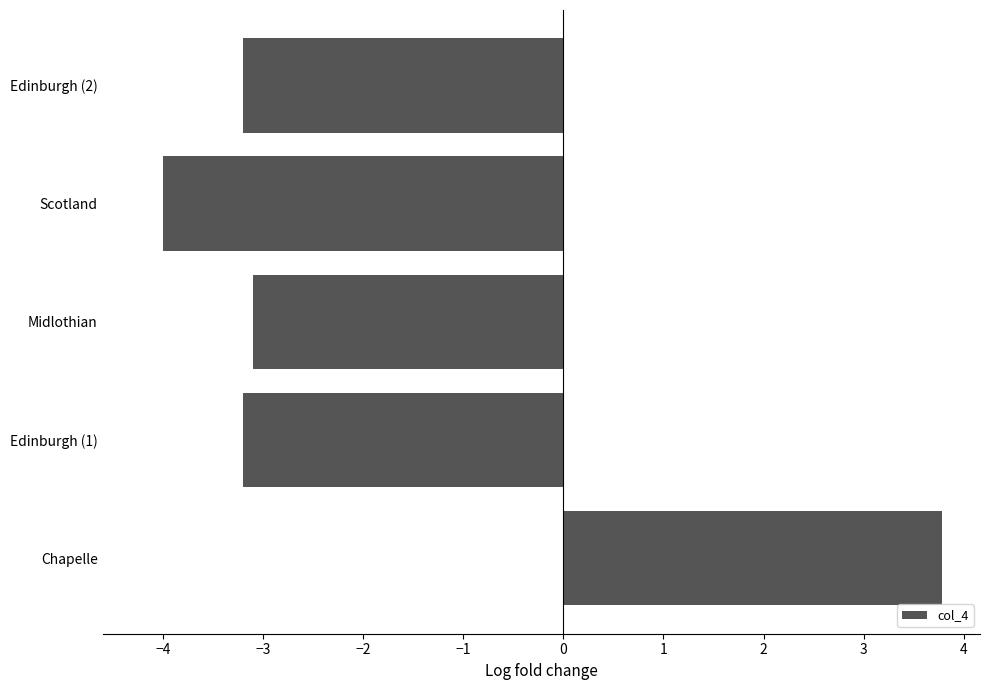

What is the difference between the maximum and minimum values?

7.8